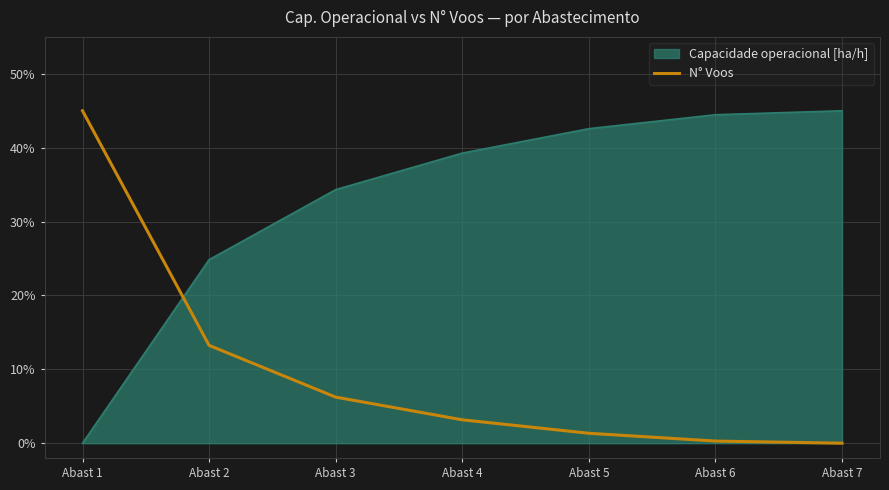

What is the difference between the maximum and second lowest values in the N° Voos series?

44.7